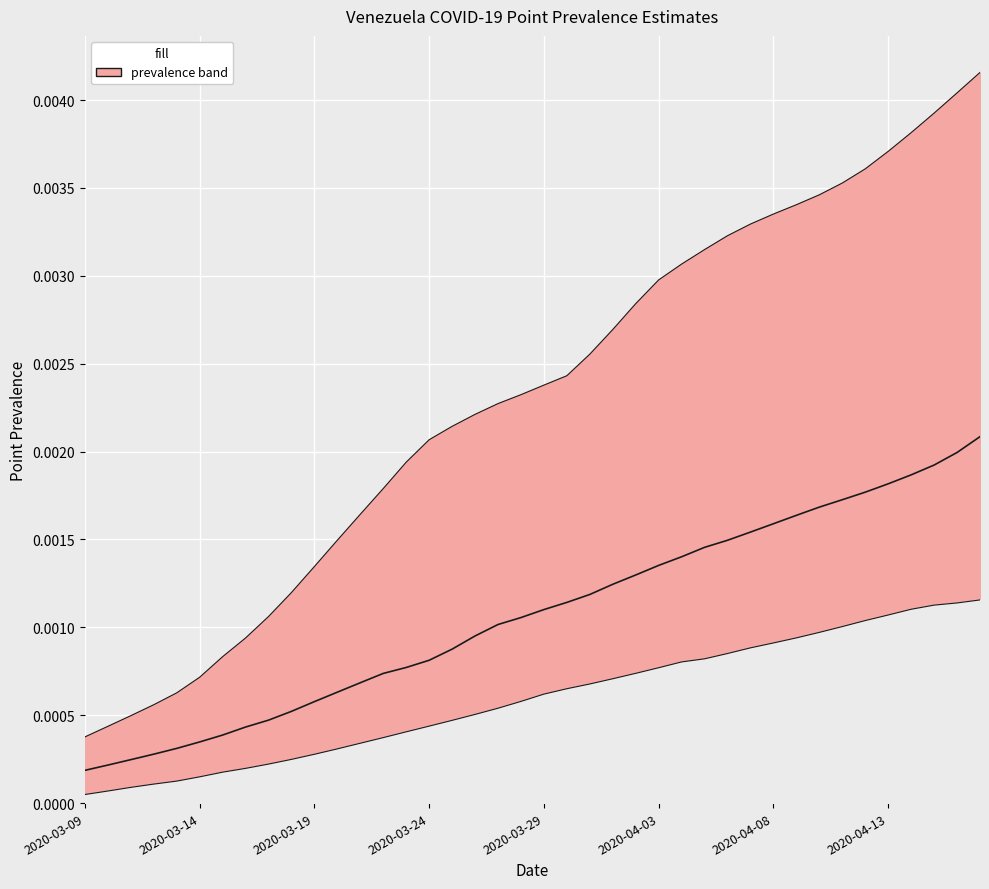

Where is the data nearest to the value 0?

2020-03-09